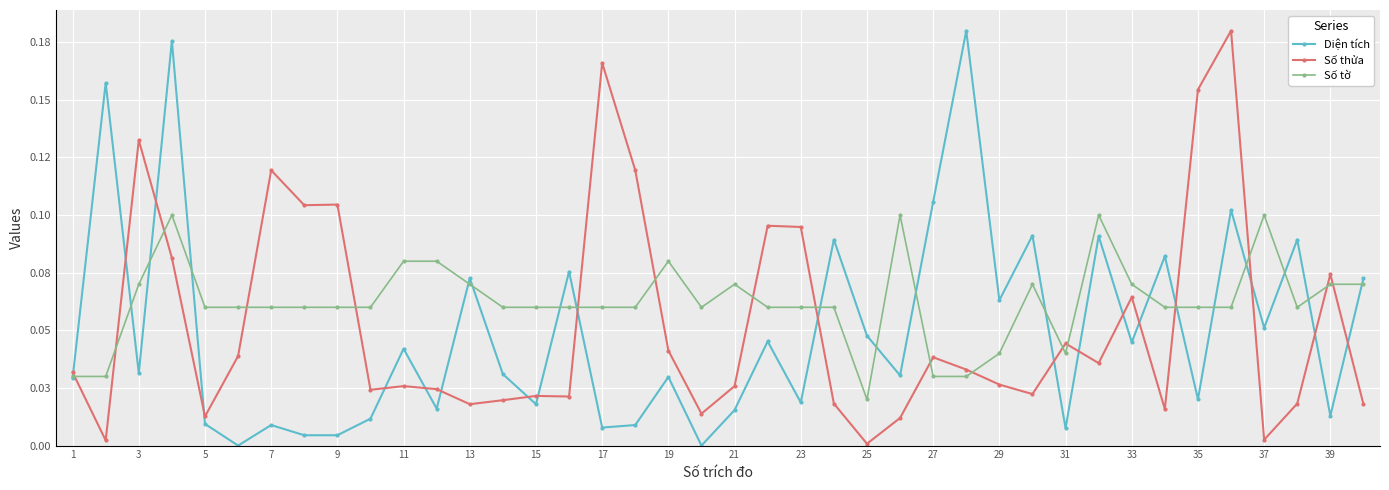

Does the chart have visible grid lines?

Yes